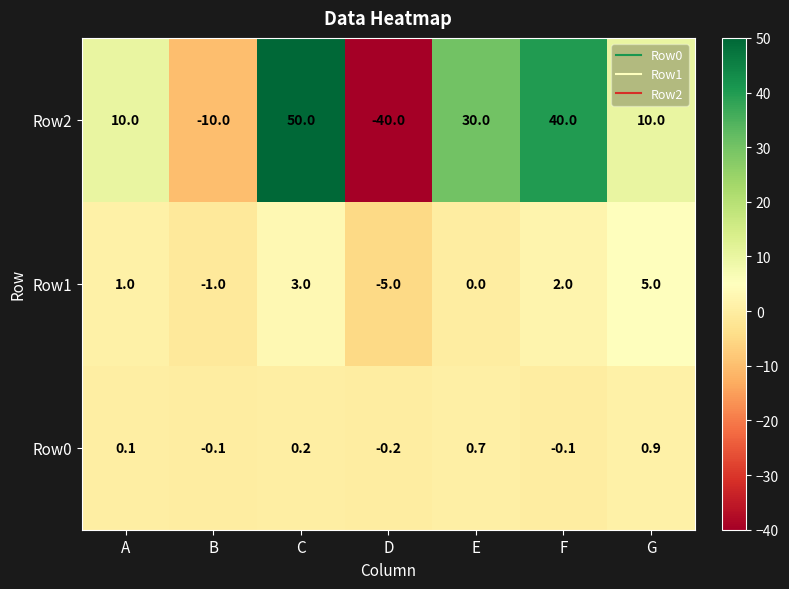

What is the sum of all Row1 values?

5.0